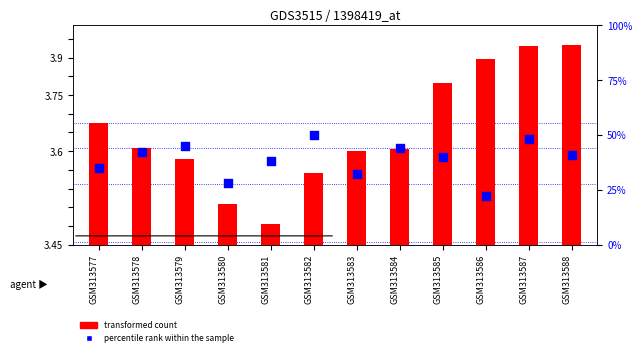

What is the ratio of the value at GSM313584 to the value at GSM313587?

0.9